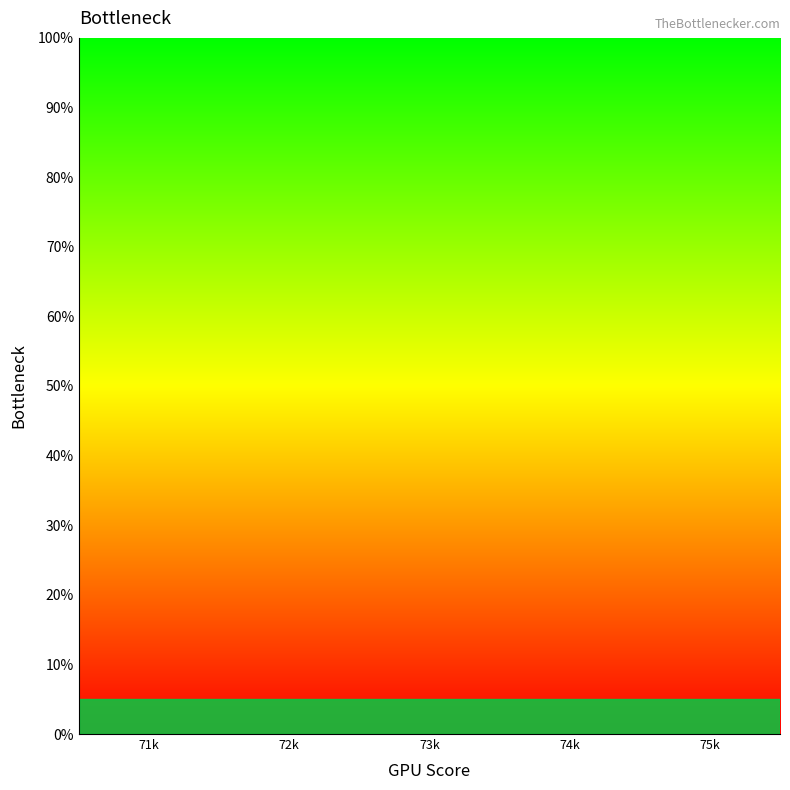

List the labels in order of value, smallest first.

71k, 72k, 73k, 74k, 75k